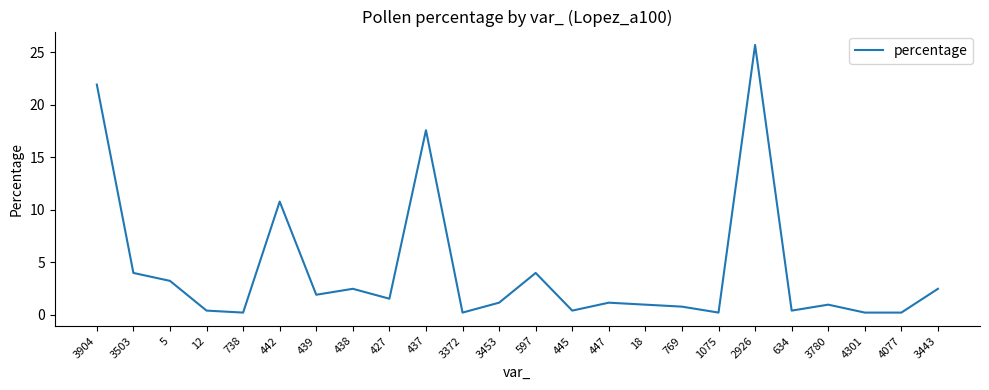

At which category does the chart reach its peak across all series?

2926